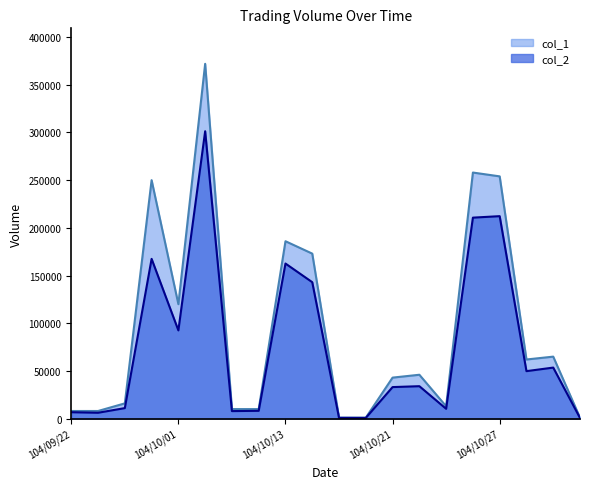

True or false: col_2 has more than 2 interior local peaks.

True